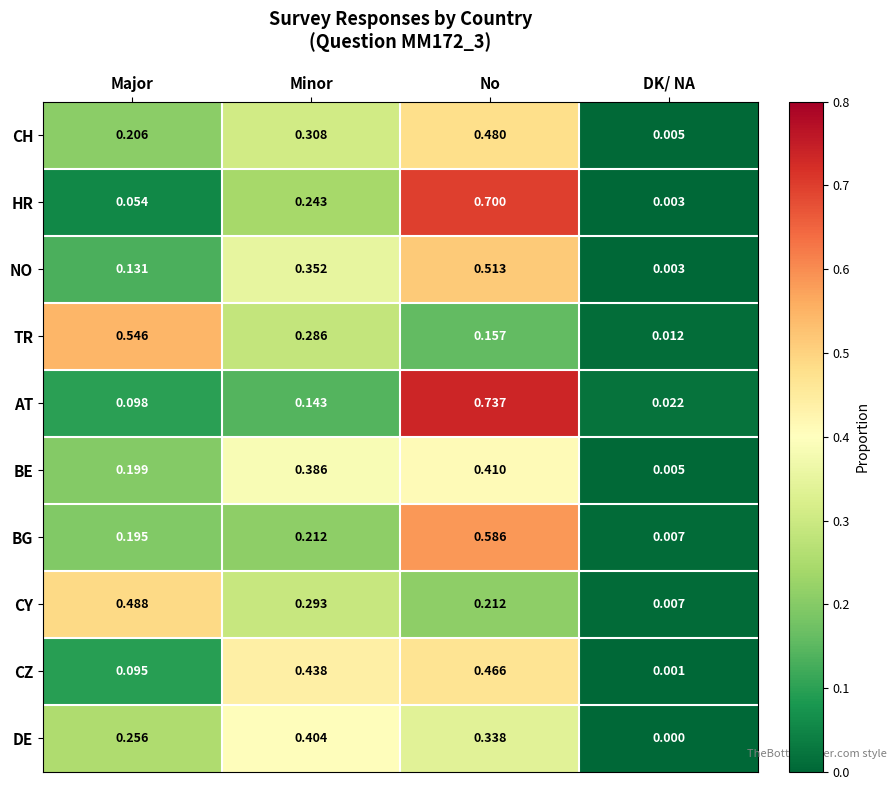

Between Major and No, which series saw the biggest shift?

HR